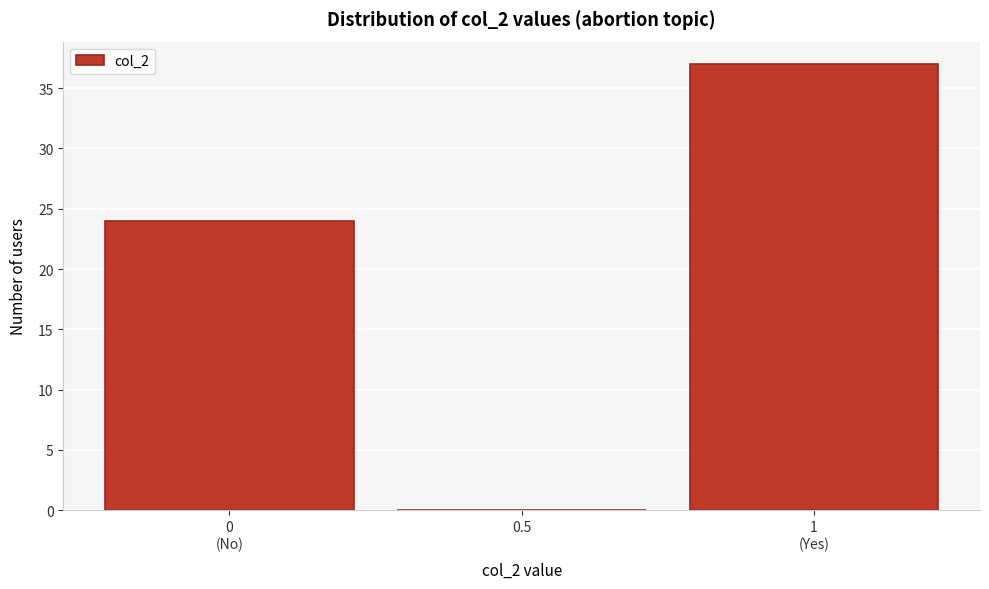

What is the sum of all values?

61